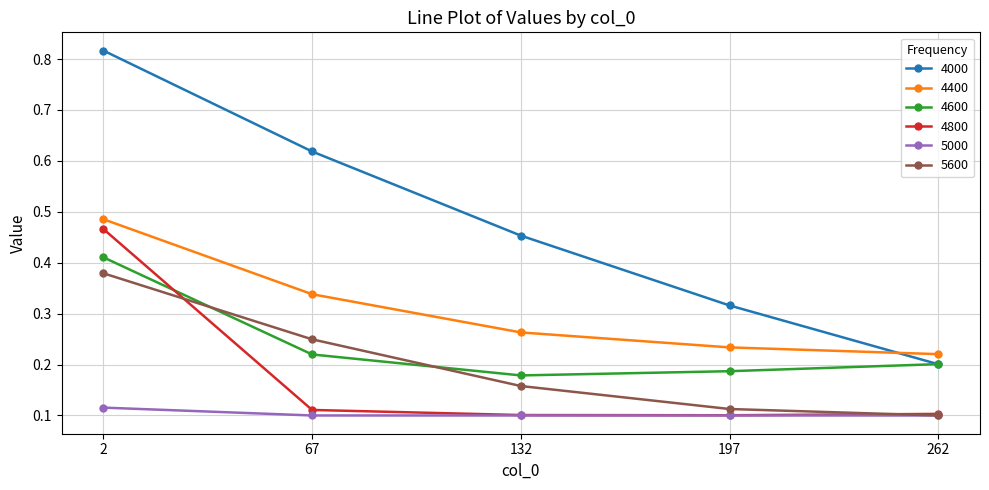

At which category is the sum across all series the highest?

2